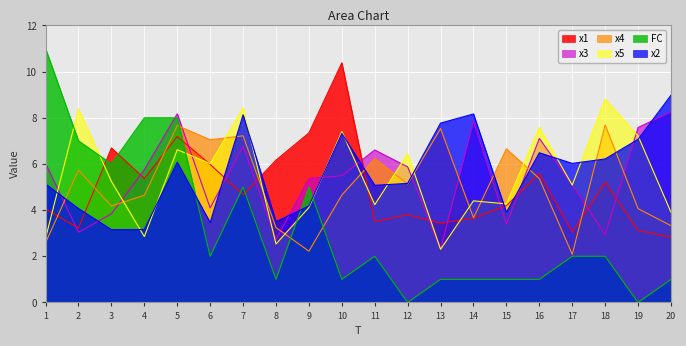

At which category is the sum across all series the highest?

5